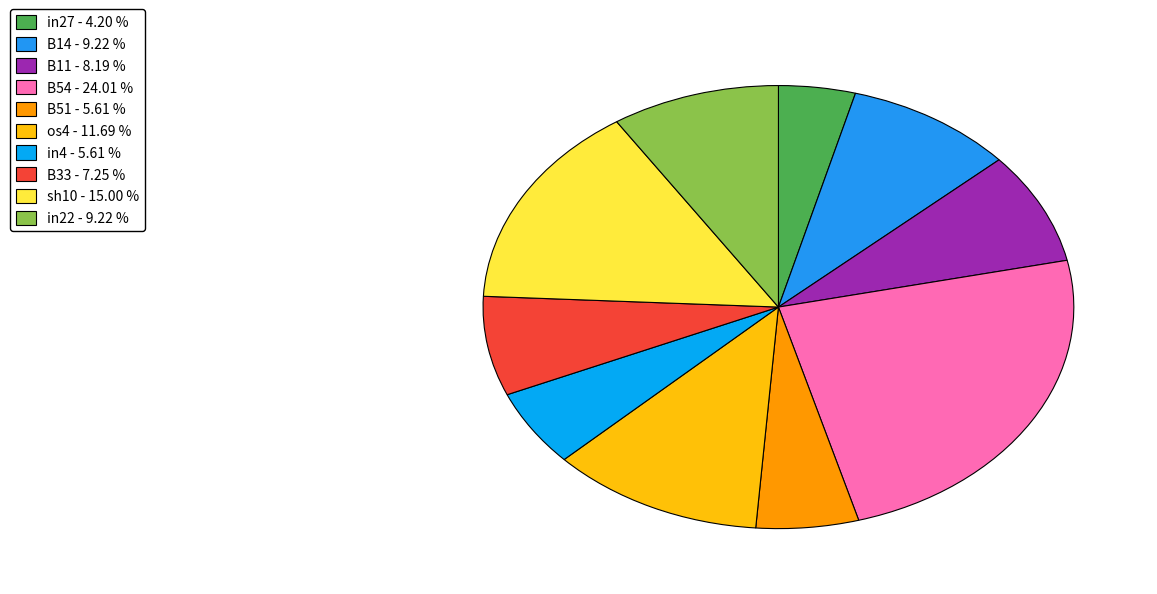

How many segments does this pie chart have?

10